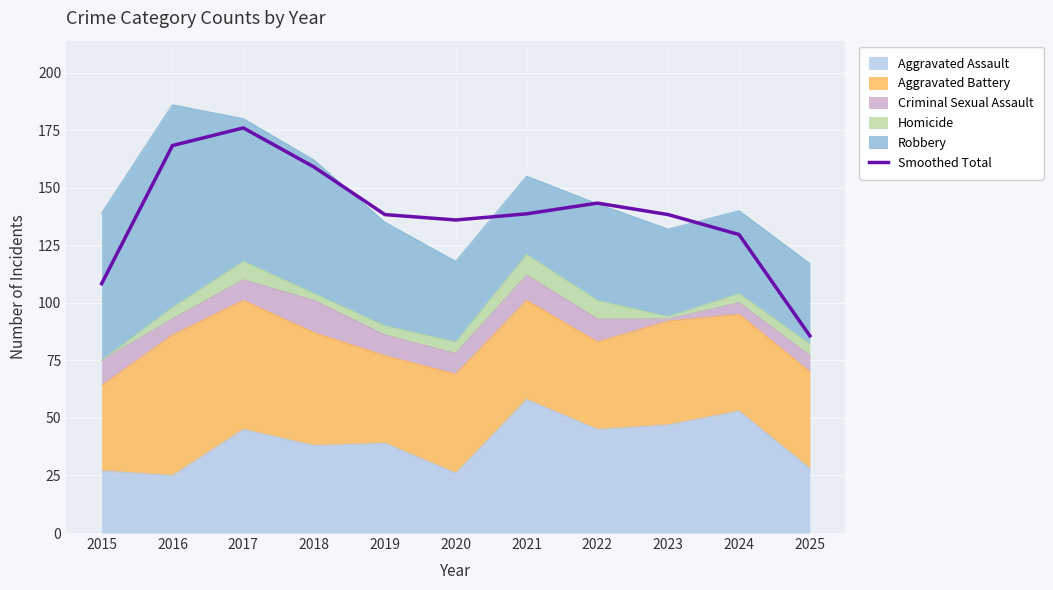

Rank the categories by value from lowest to highest.

2025, 2015, 2024, 2020, 2019, 2023, 2021, 2022, 2018, 2016, 2017